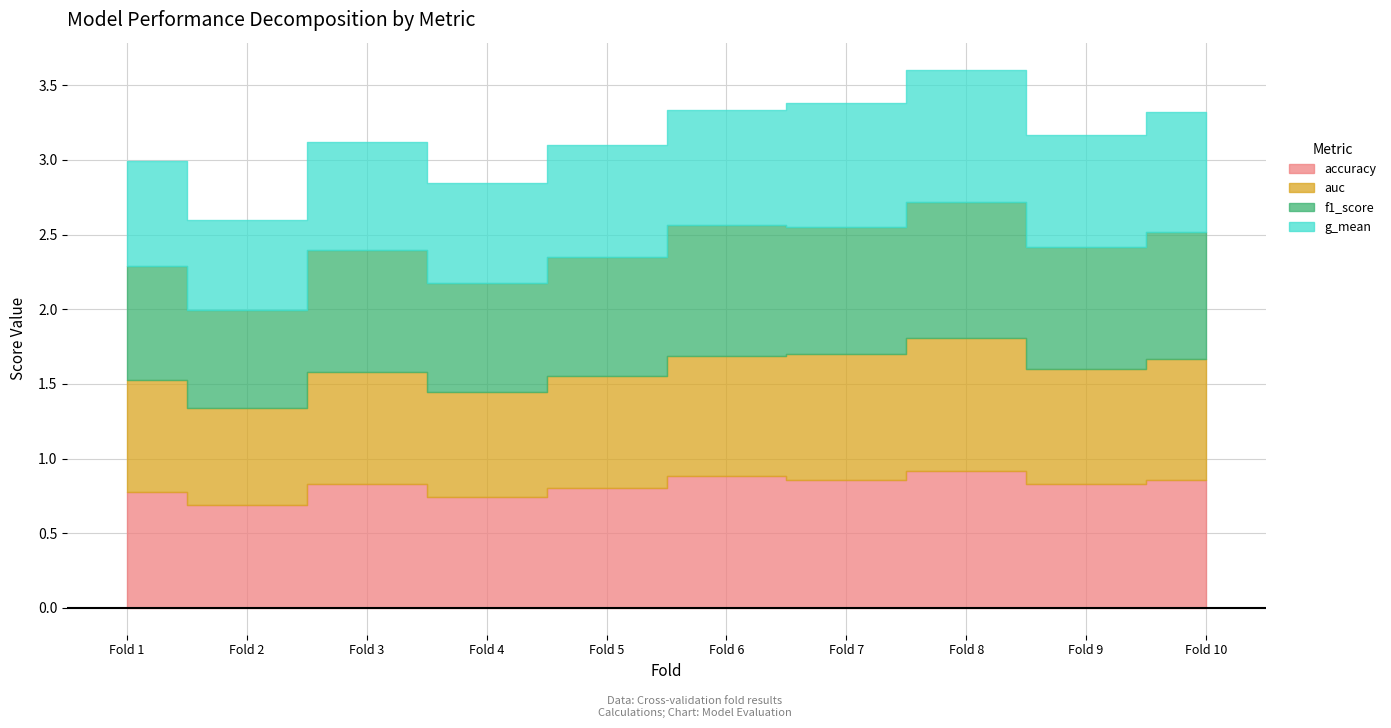

Which category has the lowest value across all series?

2